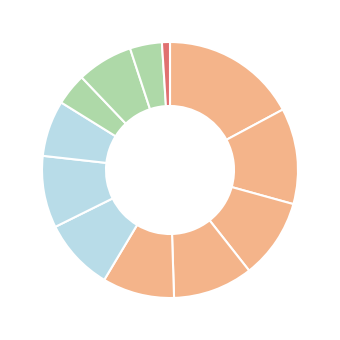

Count the number of slices in the pie.

12